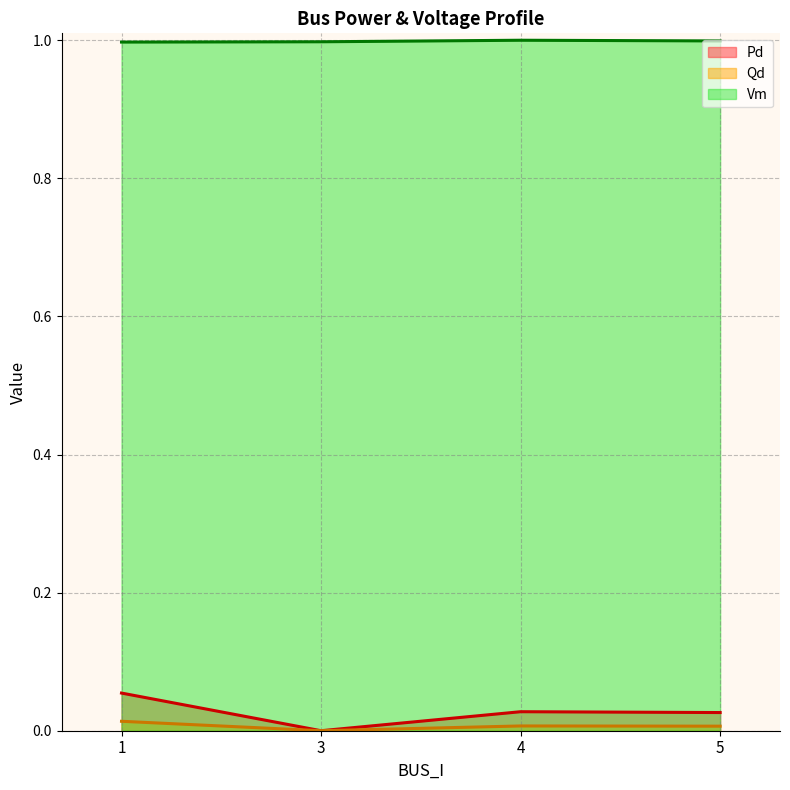

Is the value of Pd at 1 greater than the value of Vm at 1?

No